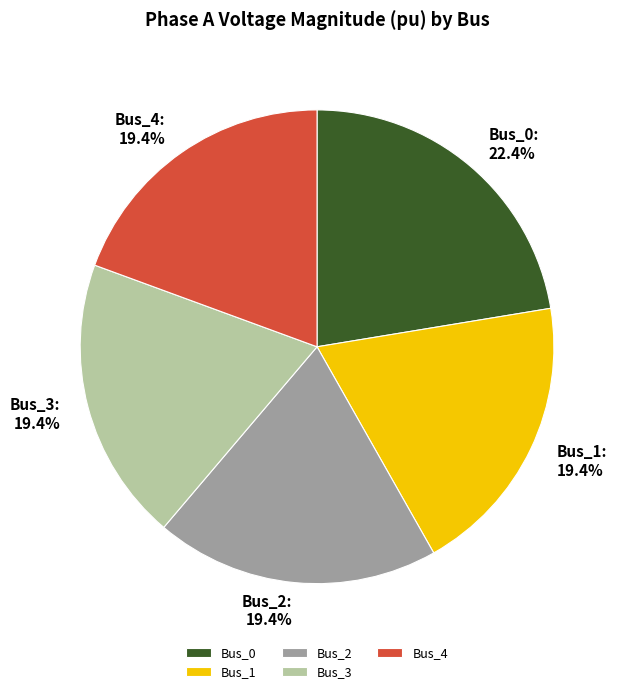

True or false: Bus_0 accounts for 22% of the total.

True